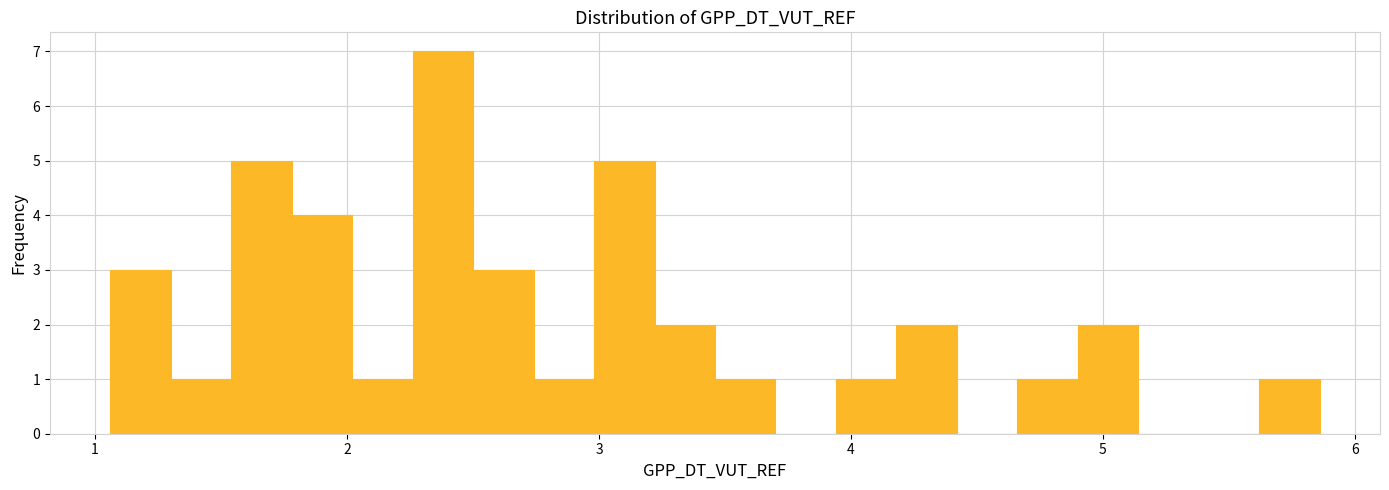

Around what value on the x-axis is the tallest bar? Give the approximate position of its centre, as read against the axis.

2.4